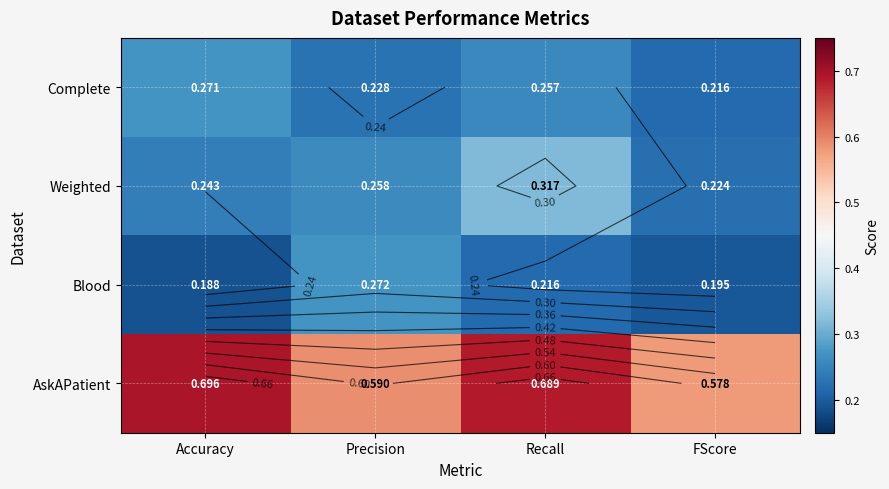

What is the sum of all AskAPatient values?

2.6